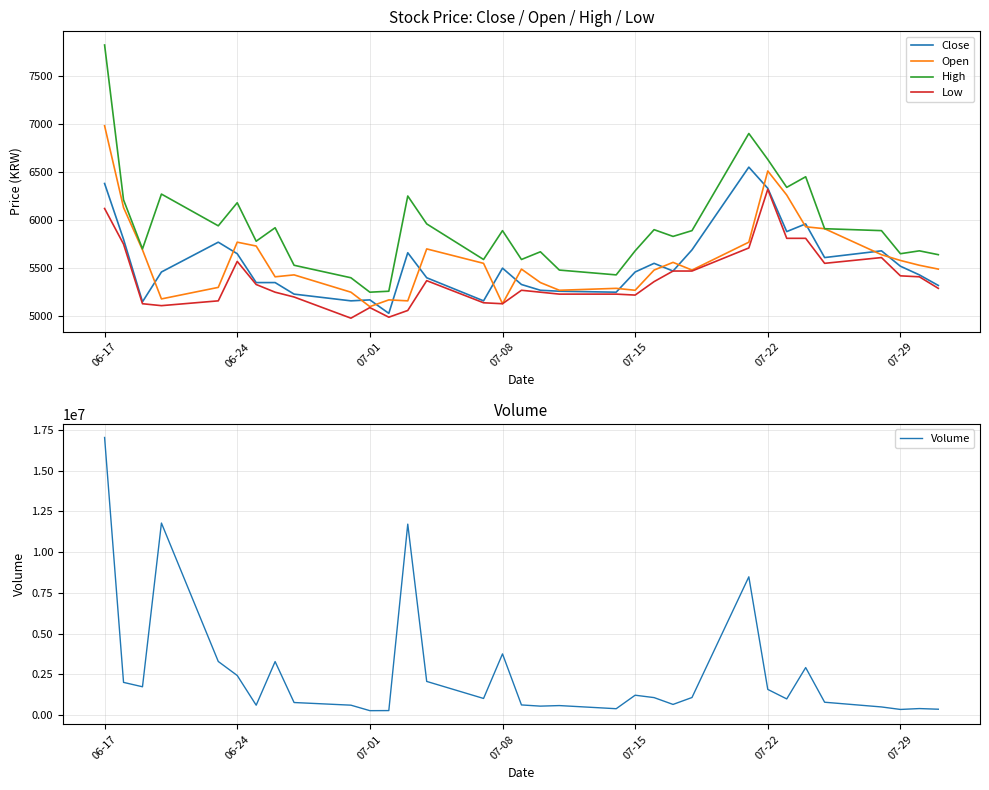

What is the lowest value of the Close series?

5030